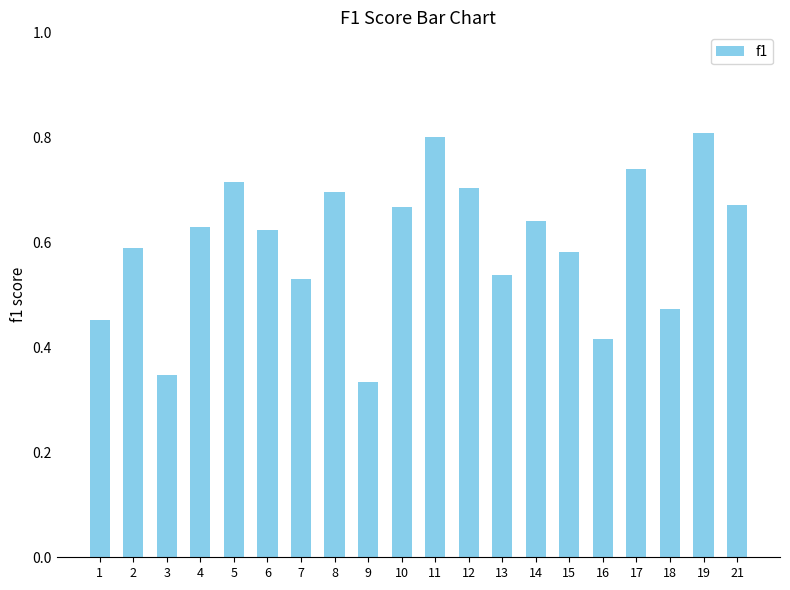

Which has a higher value, 16 or 19?

19